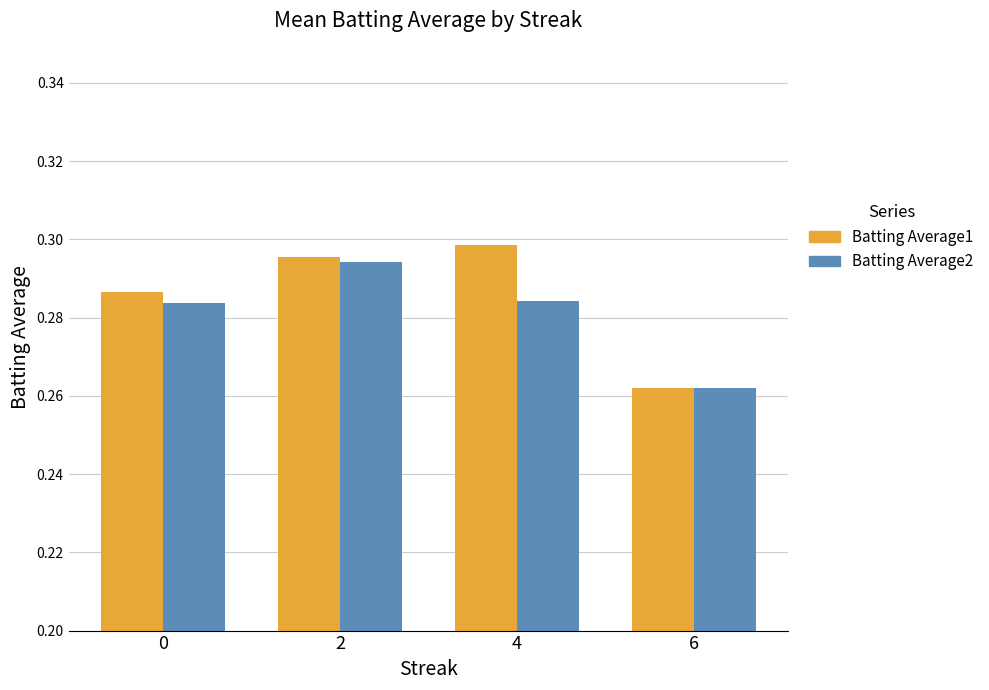

What is the total value across all series at 4?

0.6